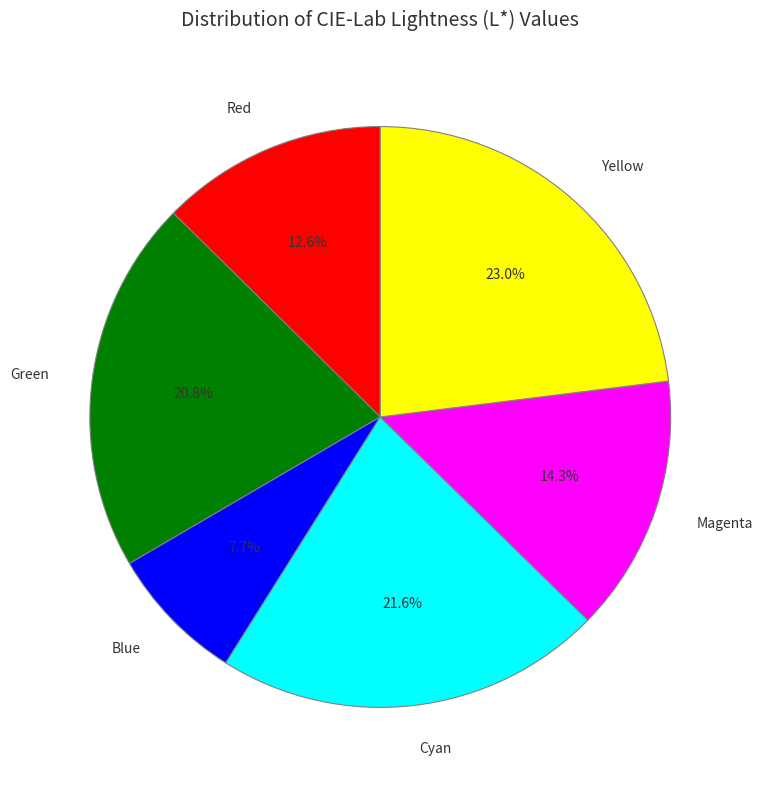

Count the number of slices in the pie.

6